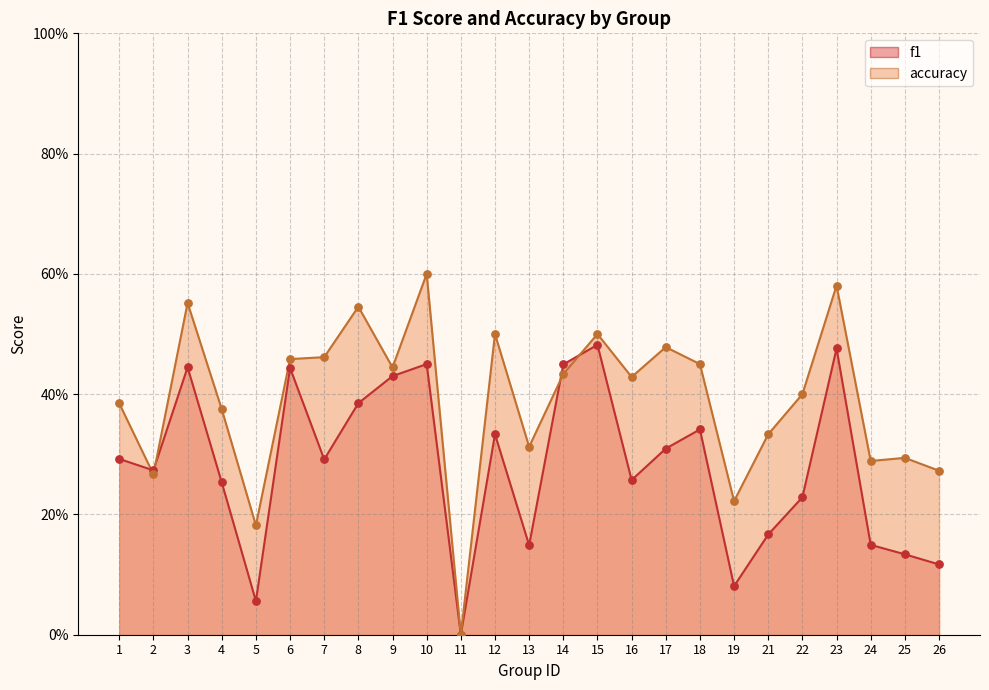

What are all the series names shown in the legend?

f1, accuracy